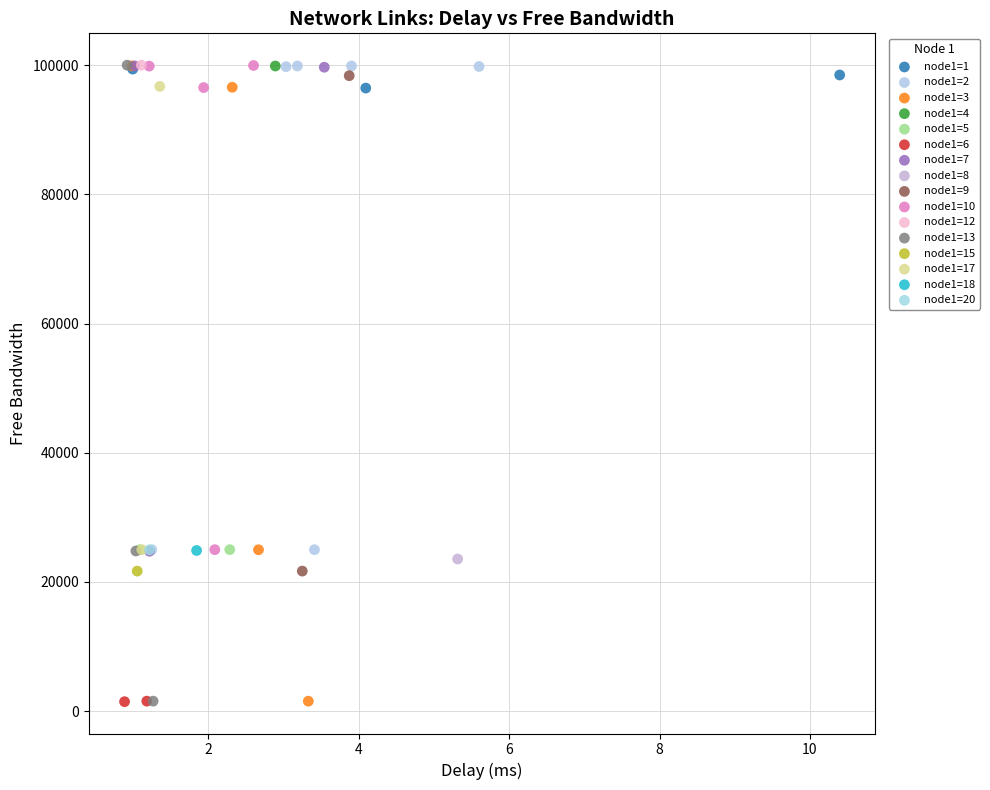

What are all the series names shown in the legend?

node1=1, node1=2, node1=3, node1=4, node1=5, node1=6, node1=7, node1=8, node1=9, node1=10, node1=12, node1=13, node1=15, node1=17, node1=18, node1=20